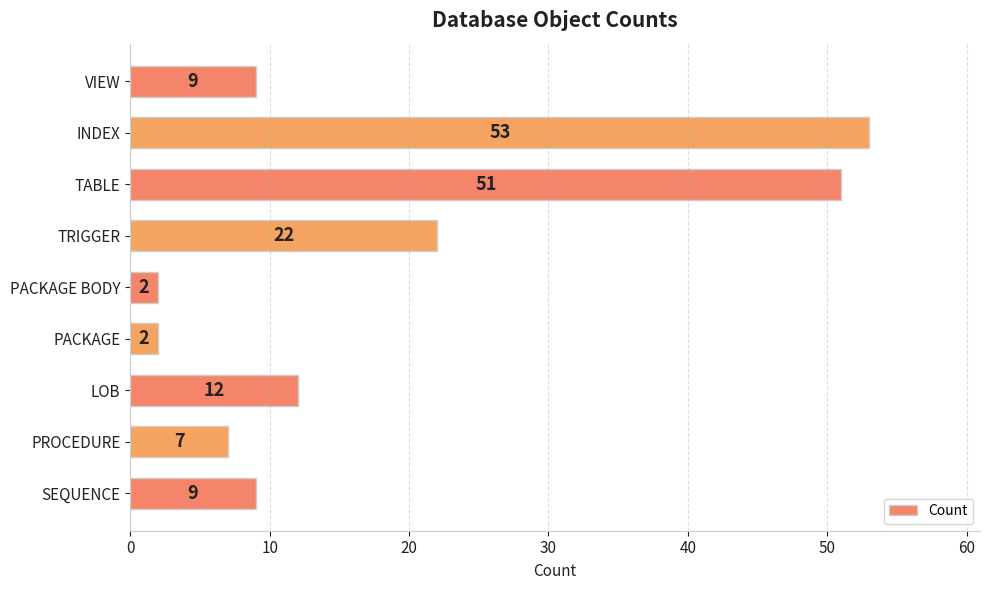

Which category has the highest value across all series?

INDEX